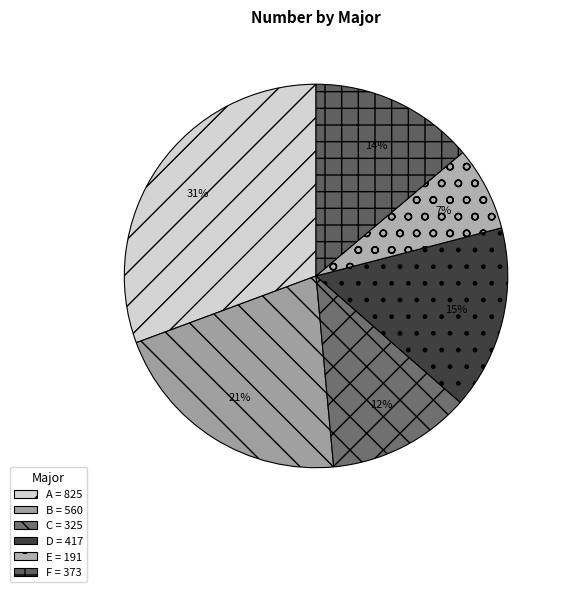

Rank the categories by value from highest to lowest.

A, B, D, F, C, E